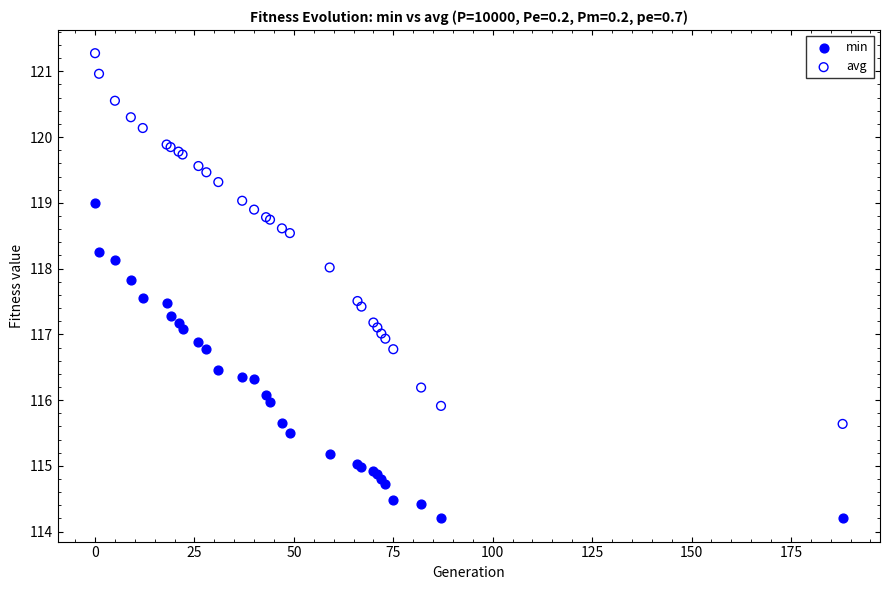

Which series has the widest spread of Y values?

avg